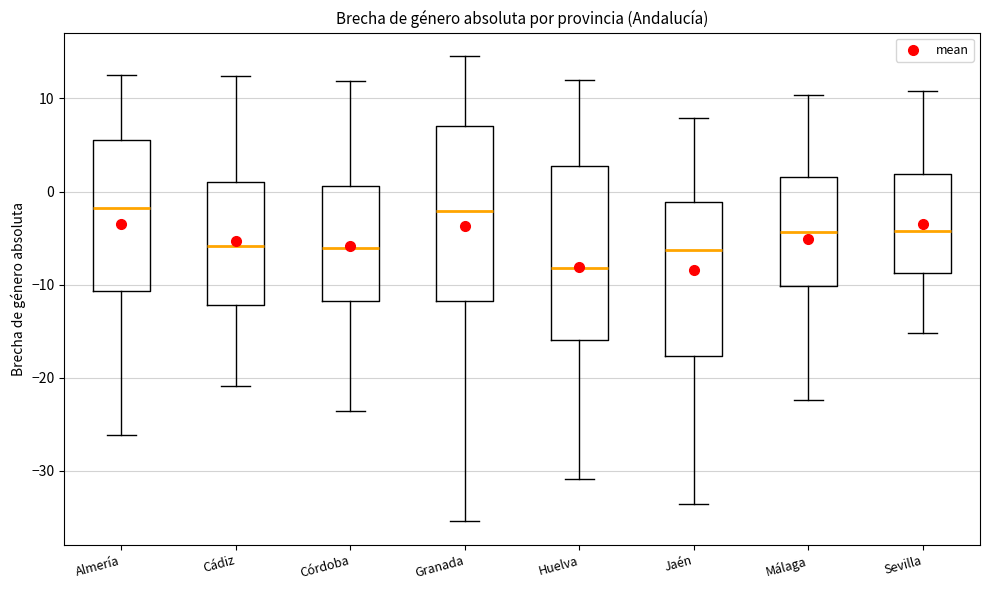

Reading left to right, transcribe this box plot: for each box, give where its median line is, the range the box spans, and where its two whiskers end, as read against the y-axis. The values are not printed on the chart, so give them approximately, as read against the axis.

Almería: median -2, box -11 to 6, whiskers -26 to 12
Cádiz: median -6, box -12 to 1, whiskers -21 to 12
Córdoba: median -6, box -12 to 1, whiskers -24 to 12
Granada: median -2, box -12 to 7, whiskers -35 to 15
Huelva: median -8, box -16 to 3, whiskers -31 to 12
Jaén: median -6, box -18 to -1, whiskers -34 to 8
Málaga: median -4, box -10 to 2, whiskers -22 to 10
Sevilla: median -4, box -9 to 2, whiskers -15 to 11